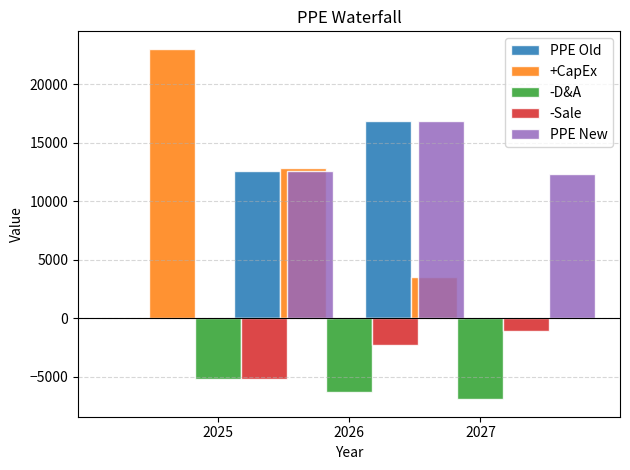

Rank the series by their maximum value, from lowest to highest.

-D&A, -Sale, PPE Old, PPE New, +CapEx